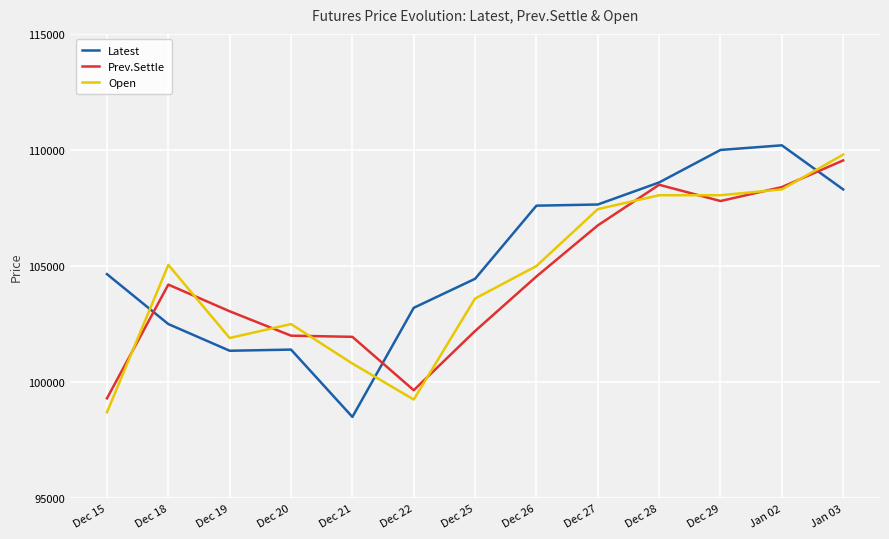

Is the value of Latest at Dec 29 greater than the value of Open at Dec 15?

Yes